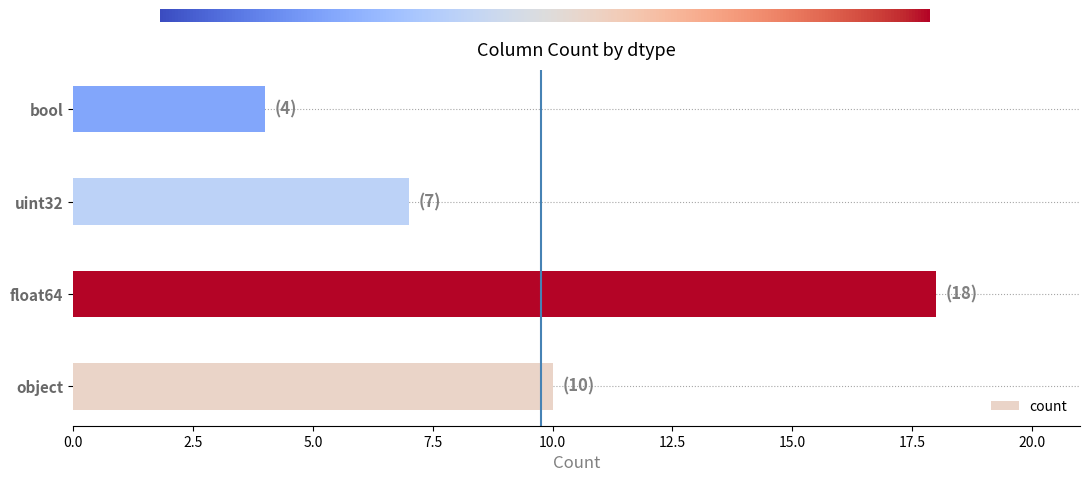

What is the approximate value at object, to the nearest 5?

10